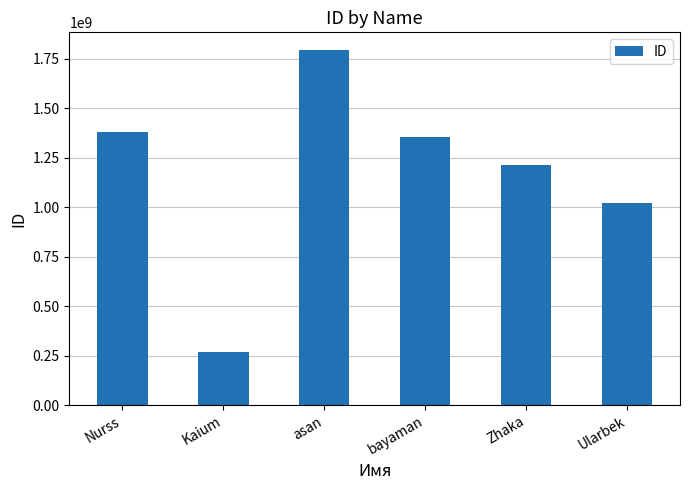

Which category has the lowest value across all series?

Kaium